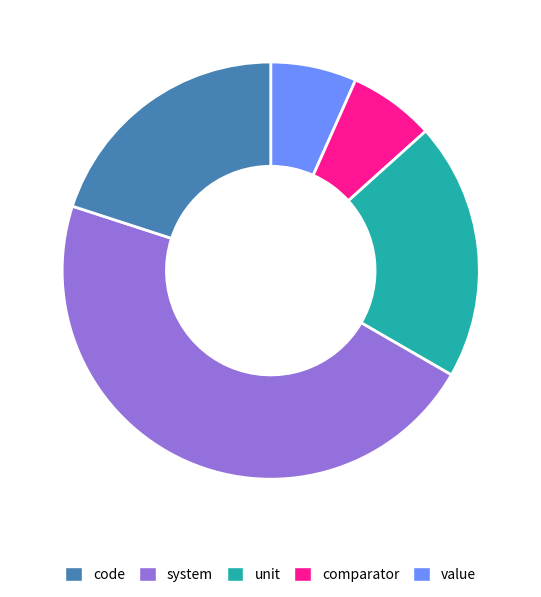

Does any single category account for the majority?

No